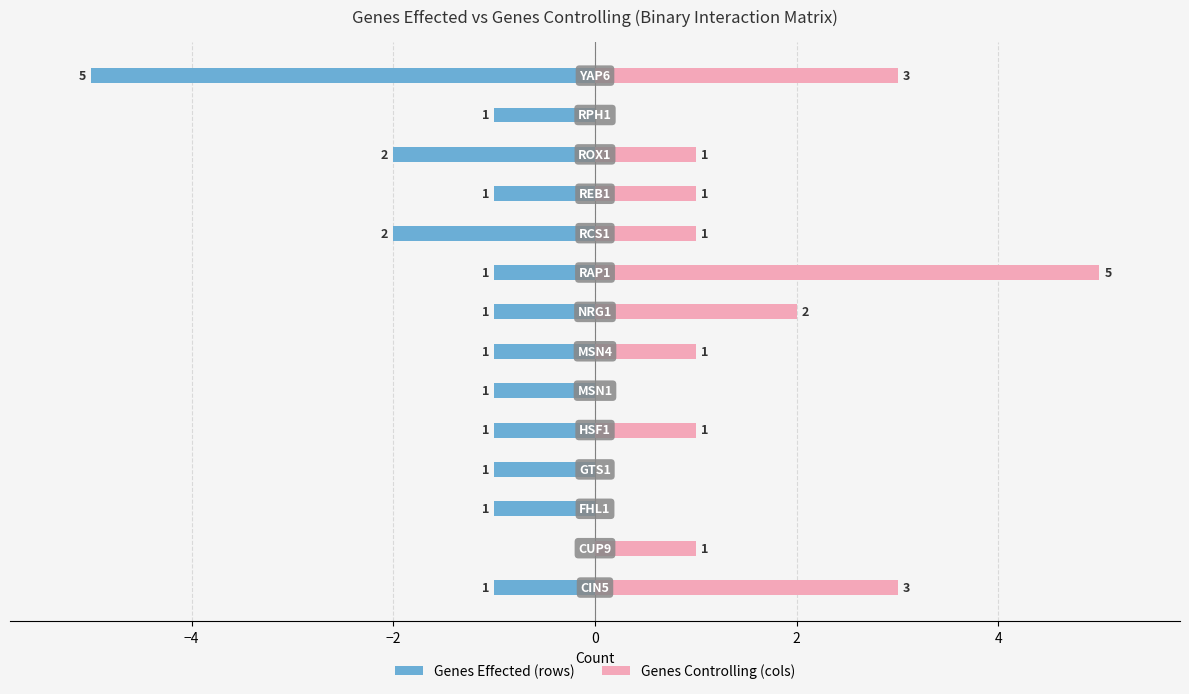

What is the total value across all series at 4?

-1